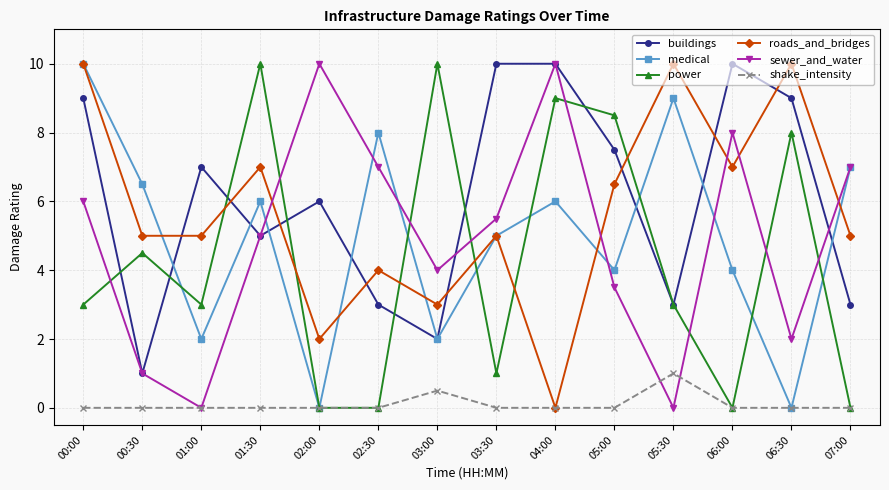

Between 01:30 and 06:00, which series saw the biggest shift?

power